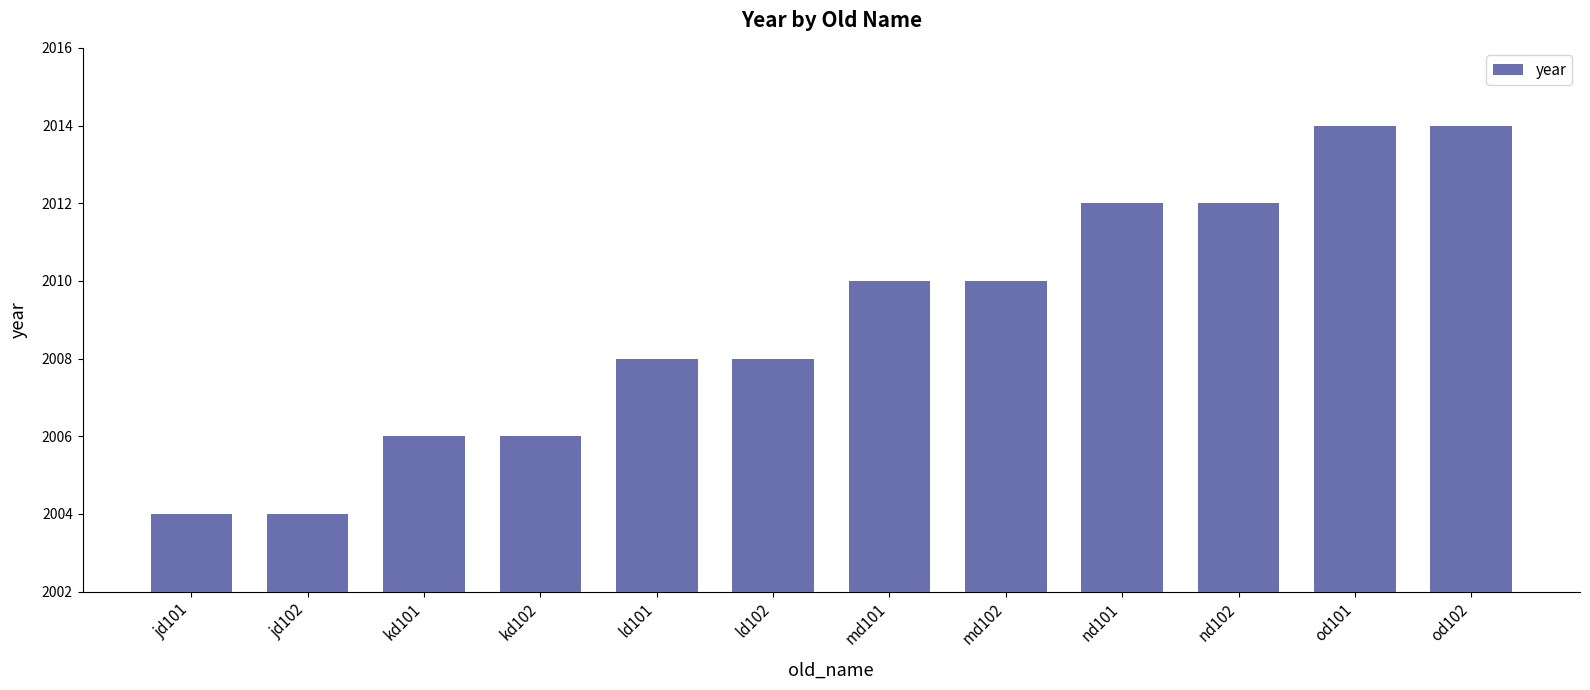

The value at ld102 is 501. True or false?

False